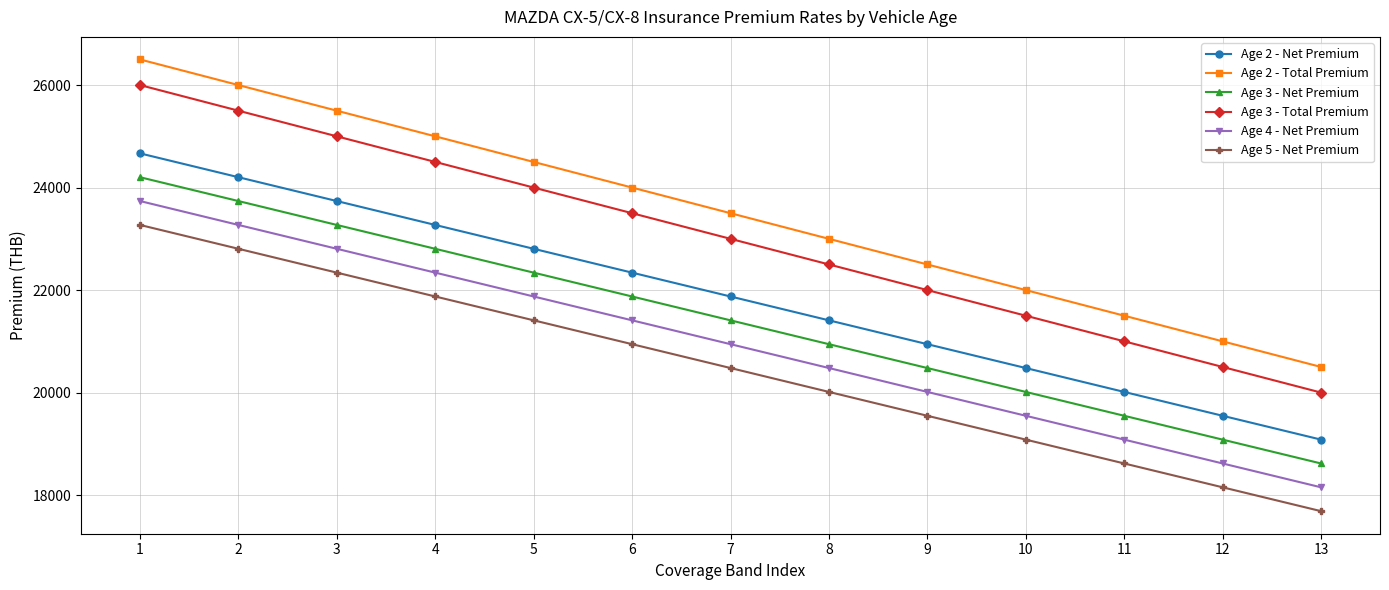

How many lines are shown in the chart?

6